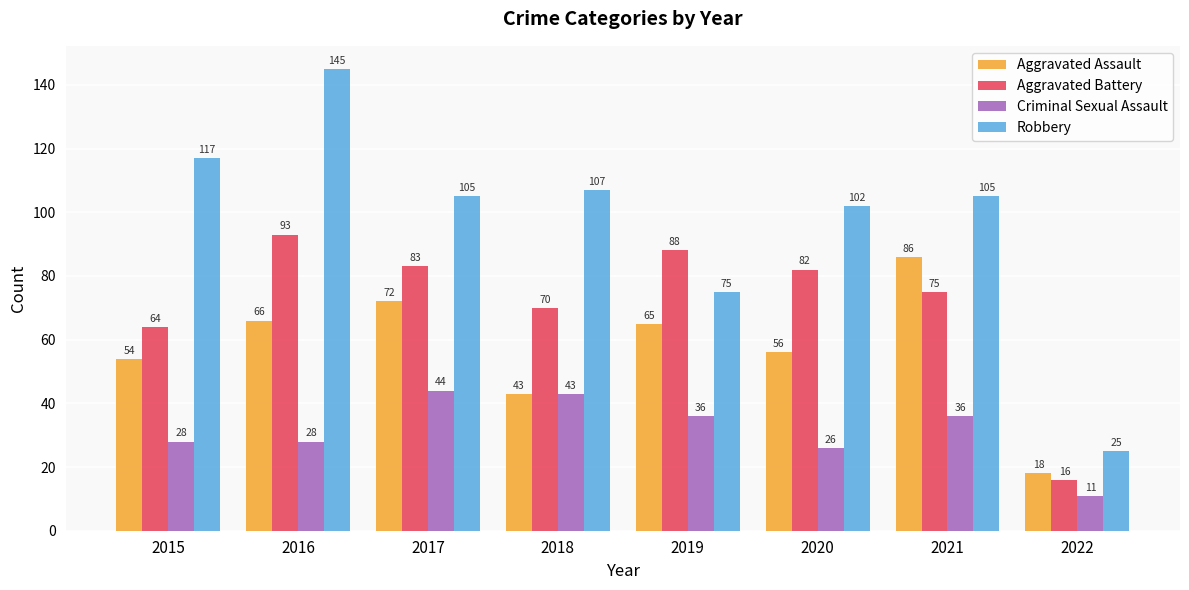

Which series changed the most between 2018 and 2019?

Robbery